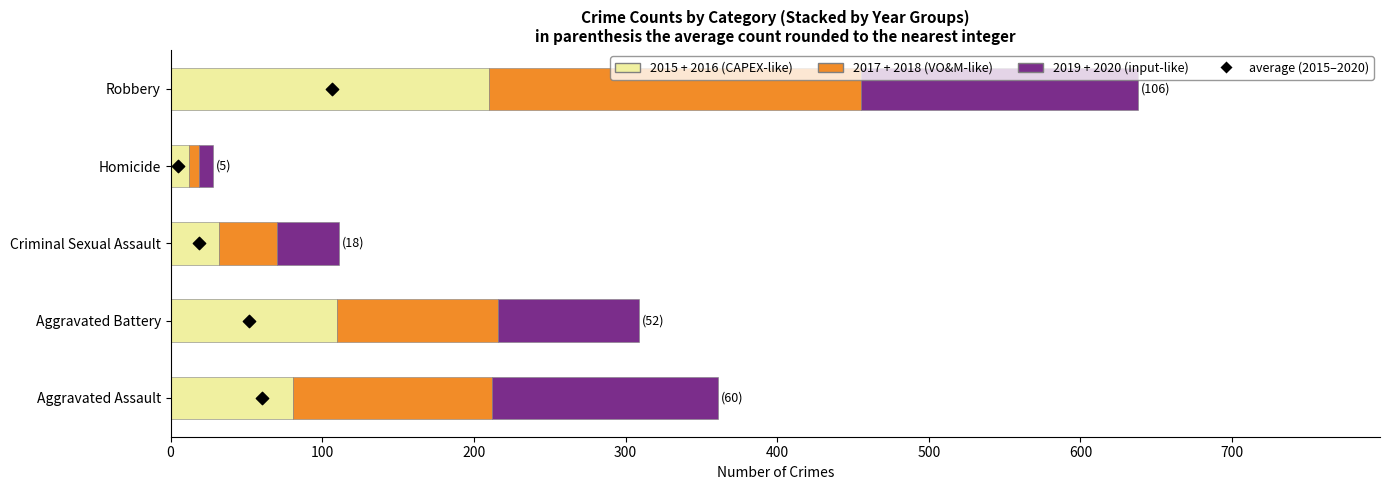

What is the total value across all series at 0?

361